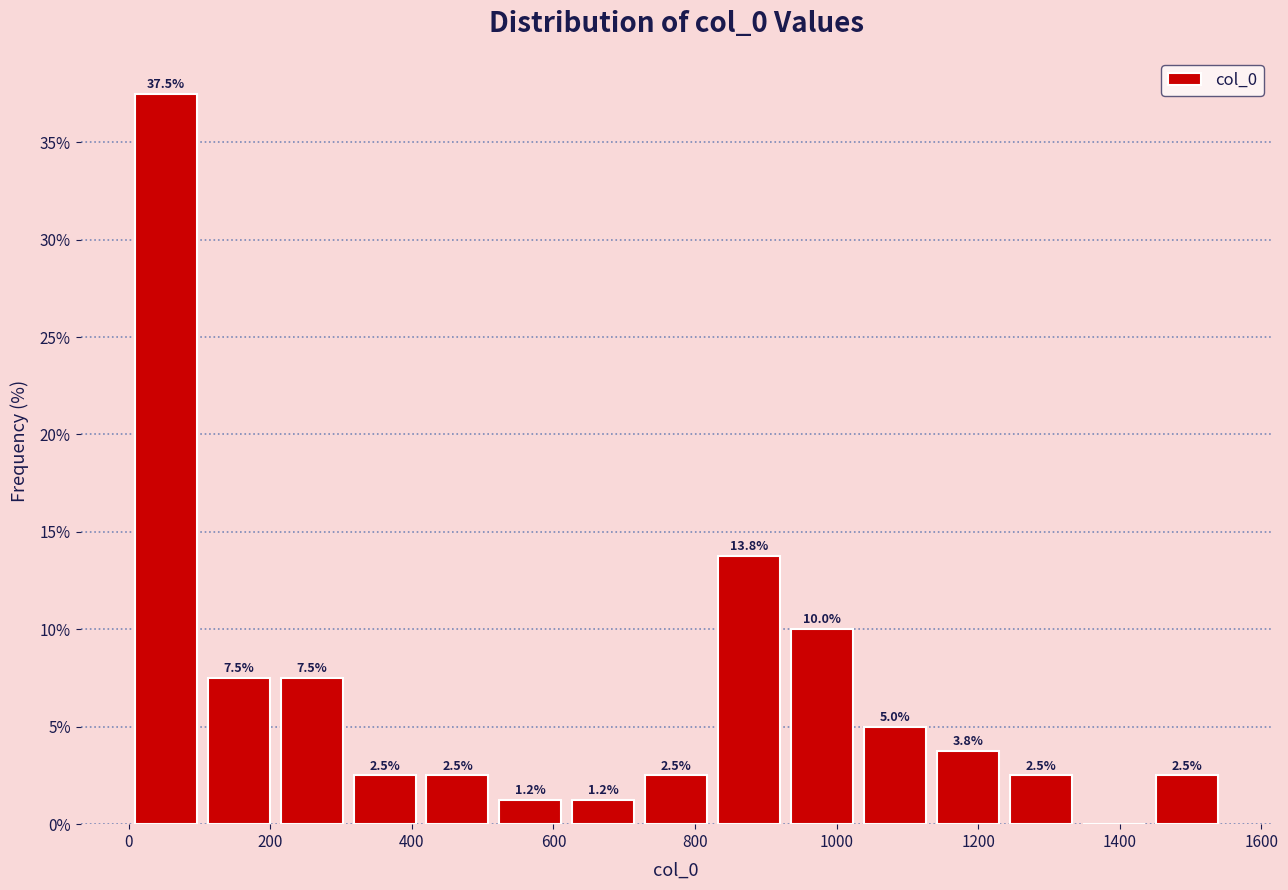

Over which range of the x-axis is the bar tallest?

0 to 100